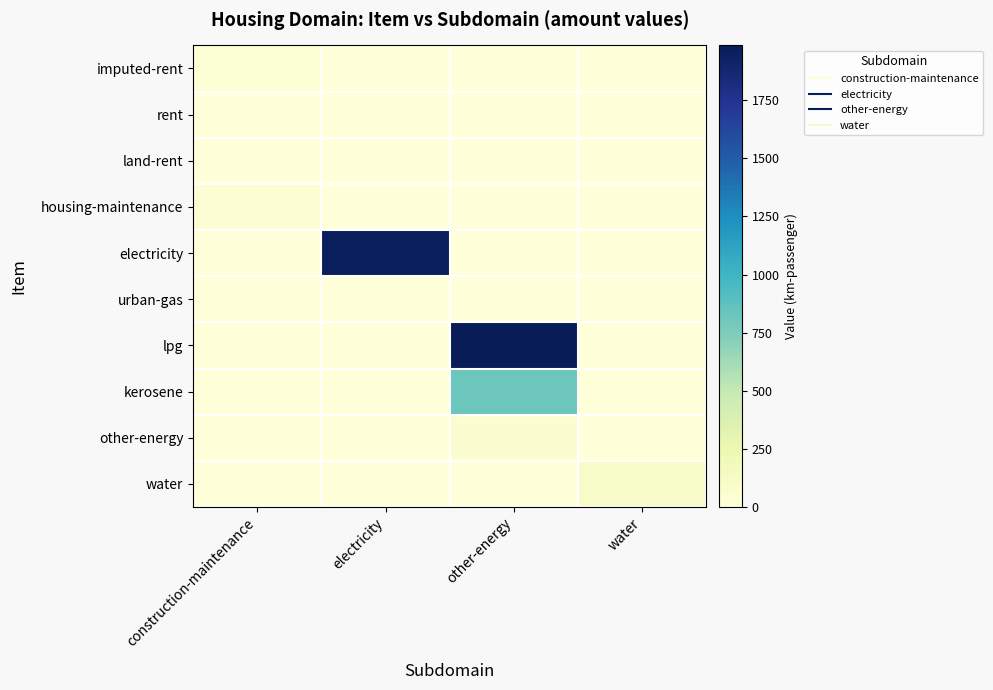

At which category is the sum across all series the highest?

other-energy